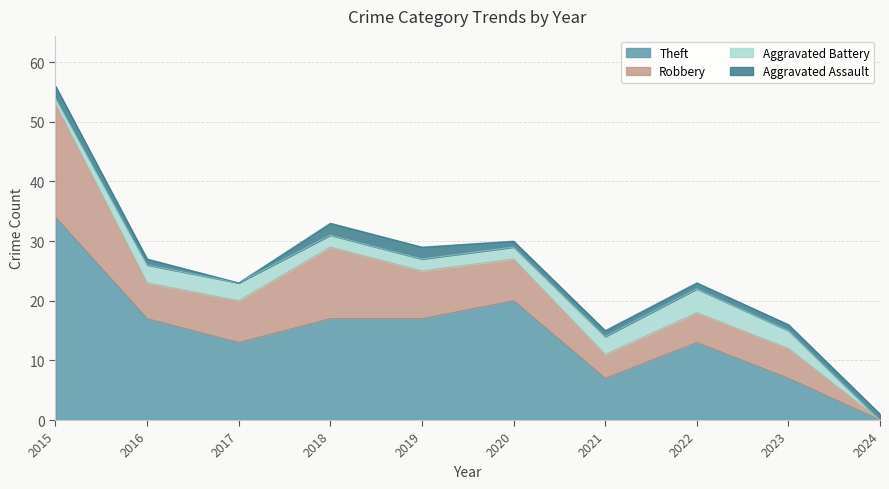

What is the difference between the maximum and minimum values in the Aggravated Assault series?

2